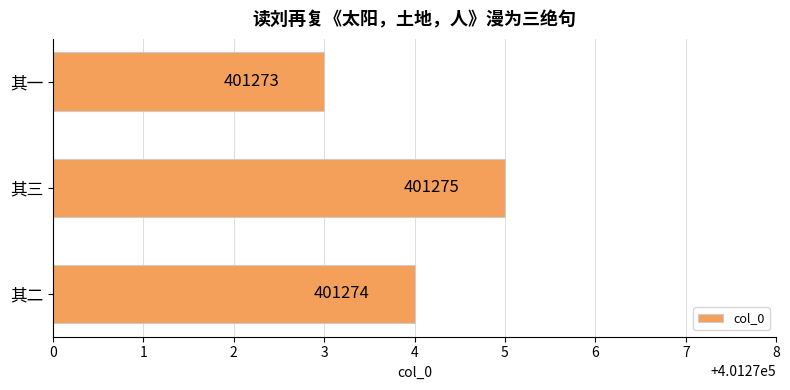

At which category does the chart reach its peak across all series?

其三